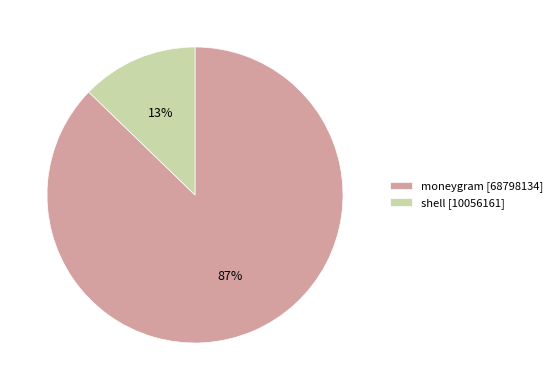

How many slices are in this pie chart?

2